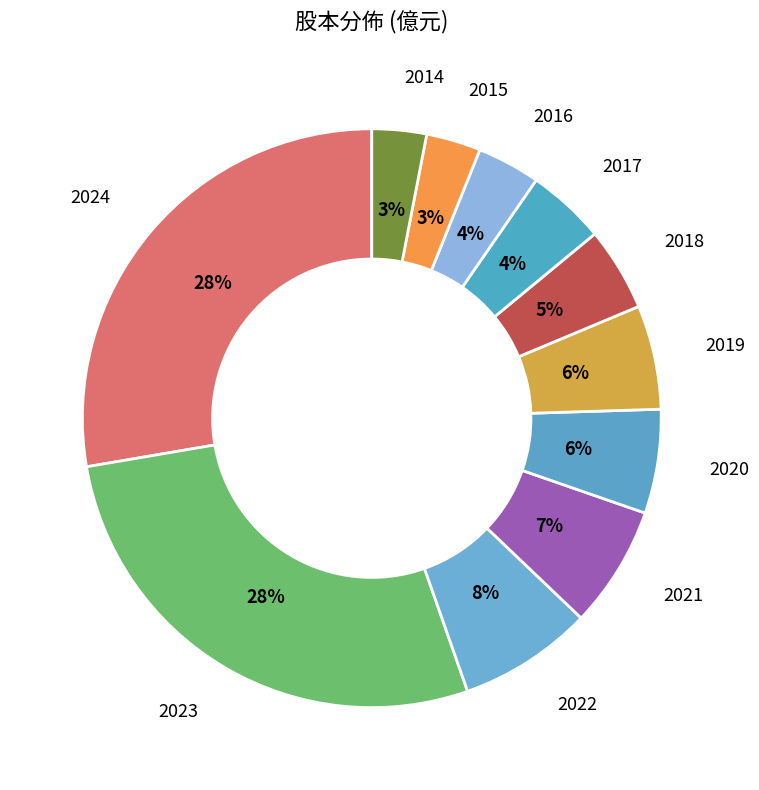

Count the number of slices in the pie.

11